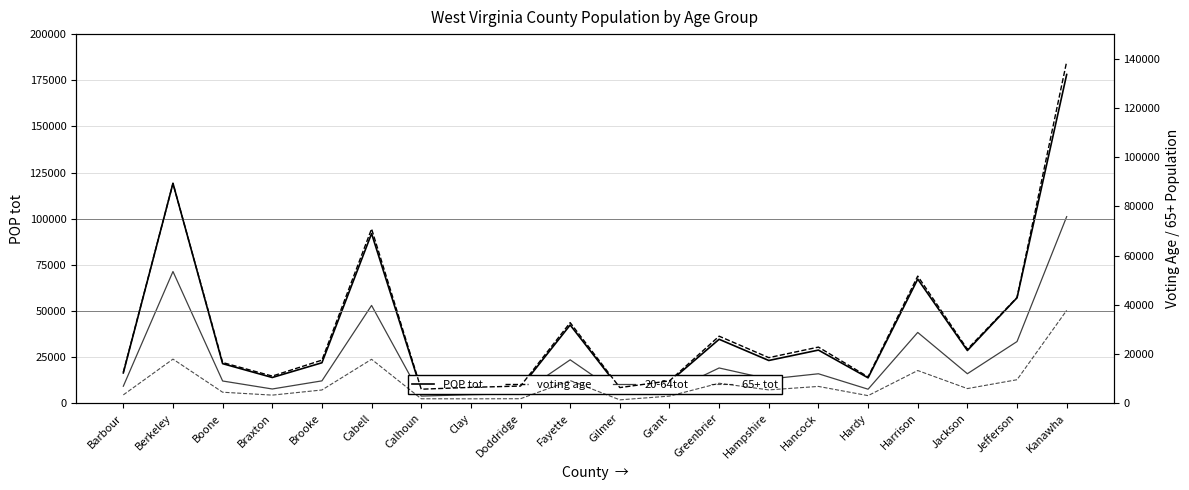

Rank the series by their maximum value, from lowest to highest.

65+ tot, 20-64tot, voting age, POP tot